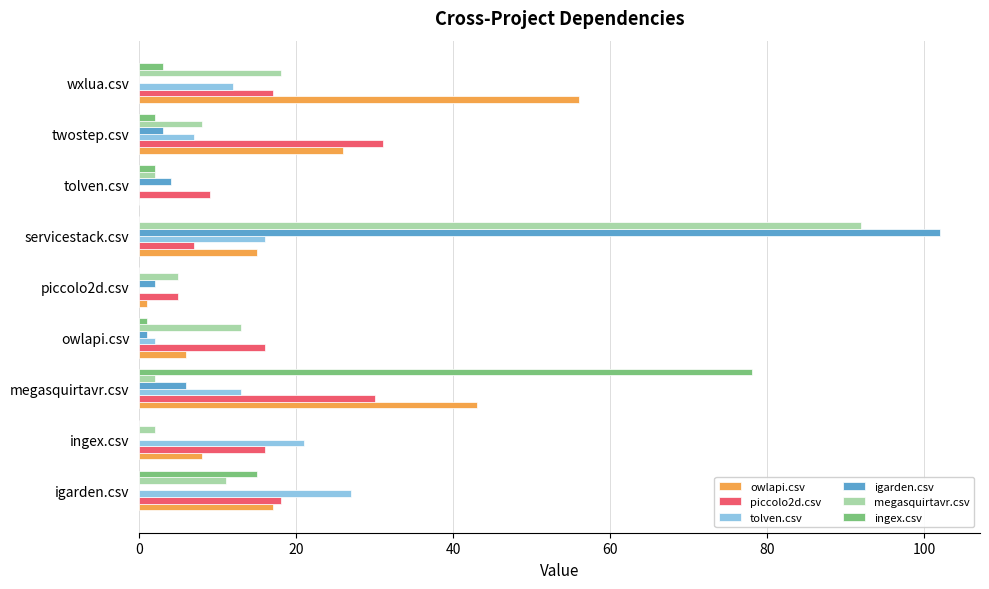

Which series changed the most between ingex.csv and wxlua.csv?

owlapi.csv